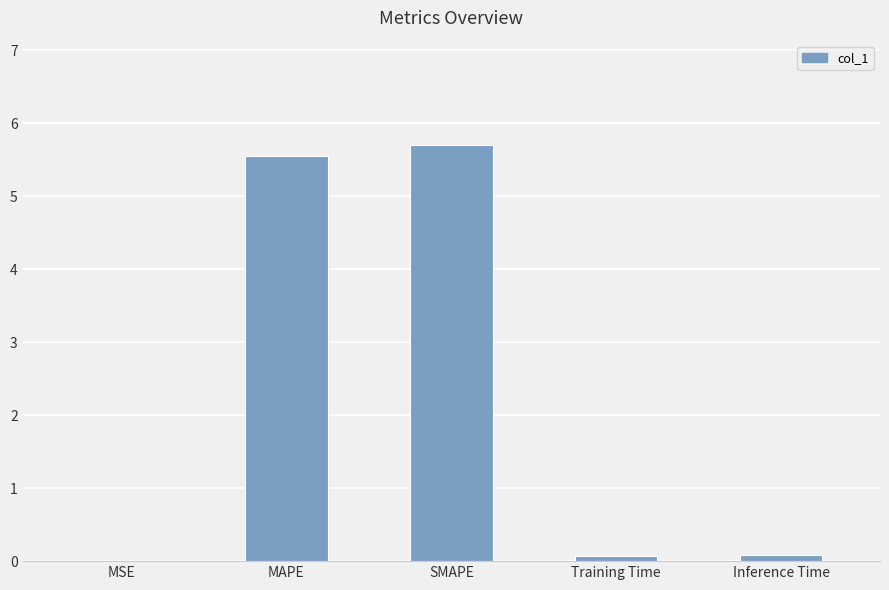

Is it true that the value at MAPE is 5.5?

True